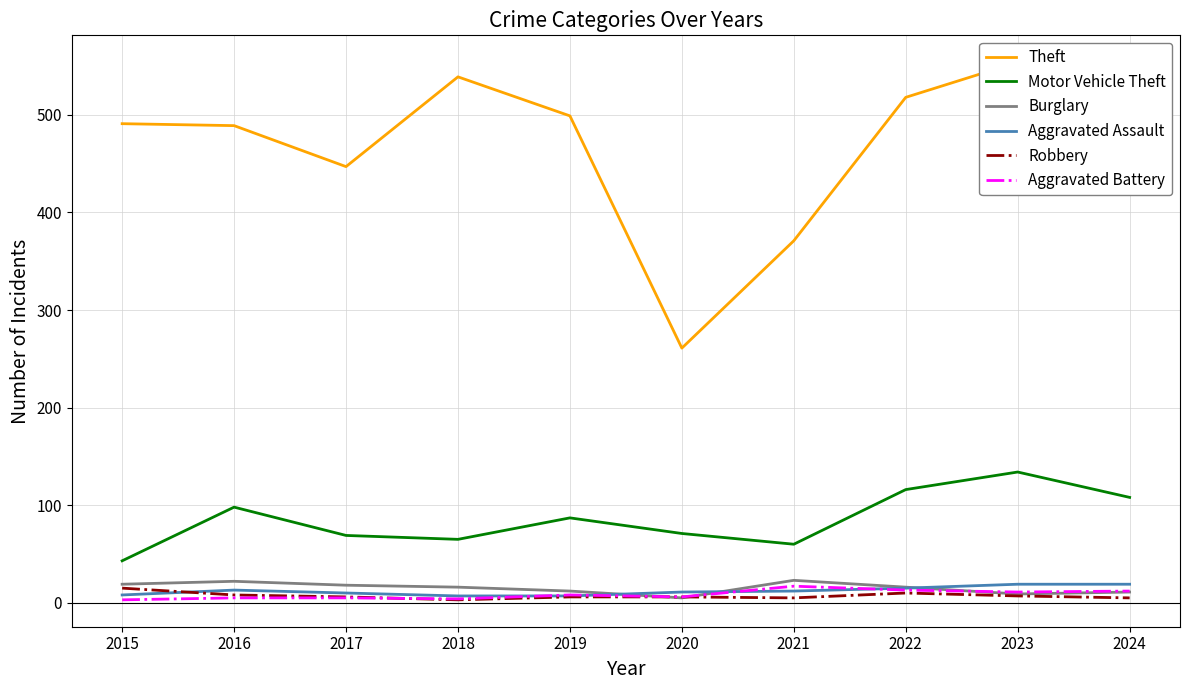

At 2018, list the series in order from smallest to largest.

Robbery, Aggravated Battery, Aggravated Assault, Burglary, Motor Vehicle Theft, Theft